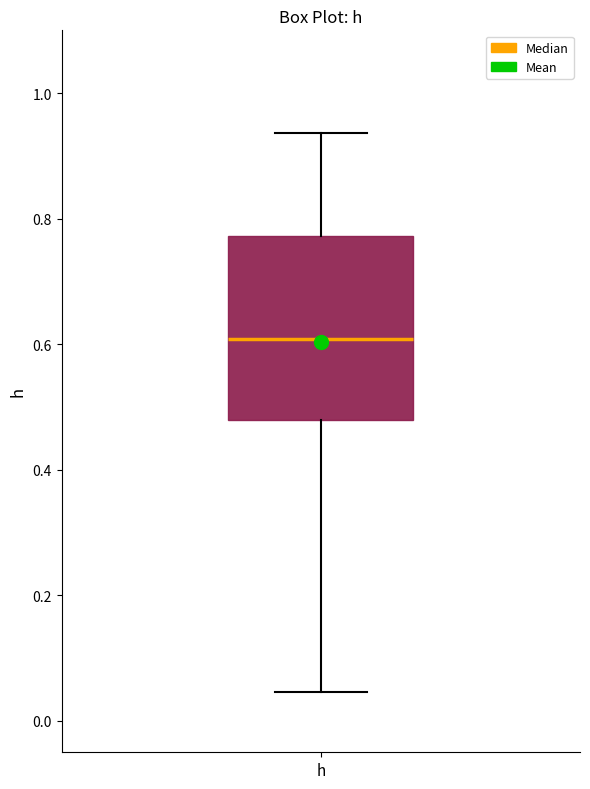

Where is the lower edge of the box for h on the y-axis? The values are not printed on the chart, so give them approximately, as read against the axis.

0.48